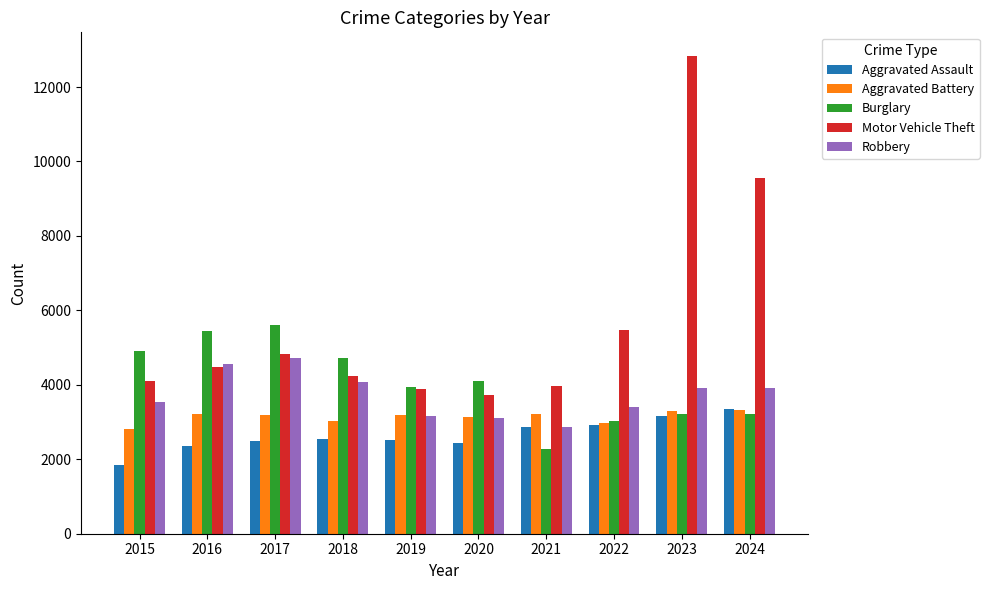

What is the average value of the Aggravated Assault series?

2650